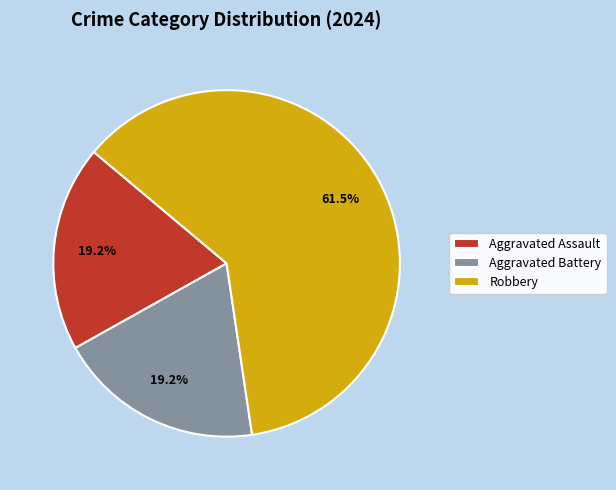

To the nearest percent, what is the average slice percentage?

33%